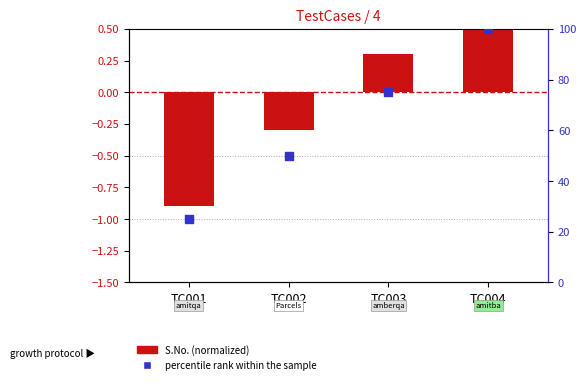

Which series has the largest total across all categories?

percentile rank within sample